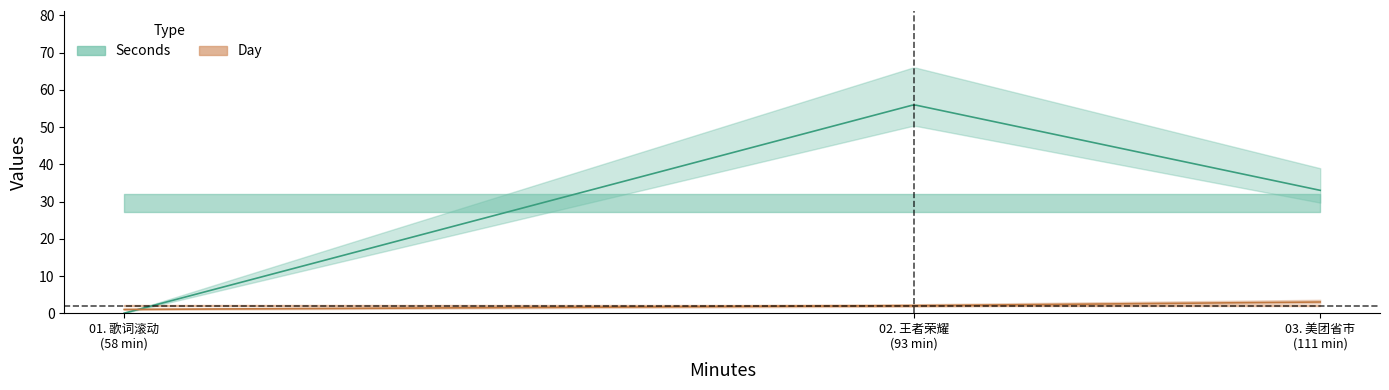

At 01. 歌词滚动, list the series in order from largest to smallest.

Day, Seconds